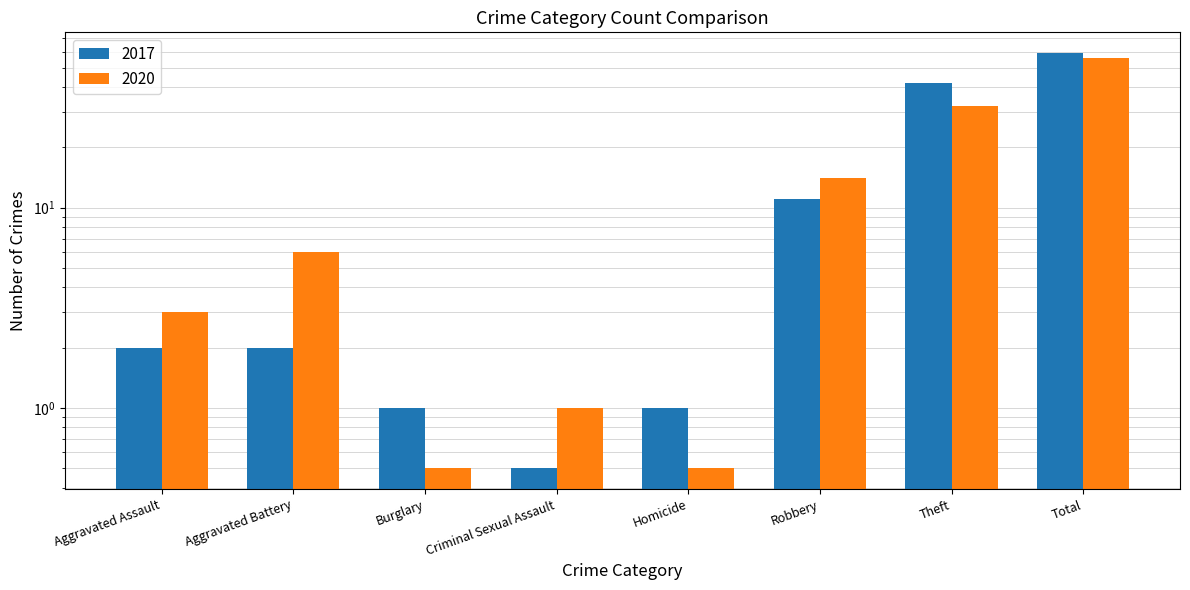

At which category is the sum across all series the highest?

Total